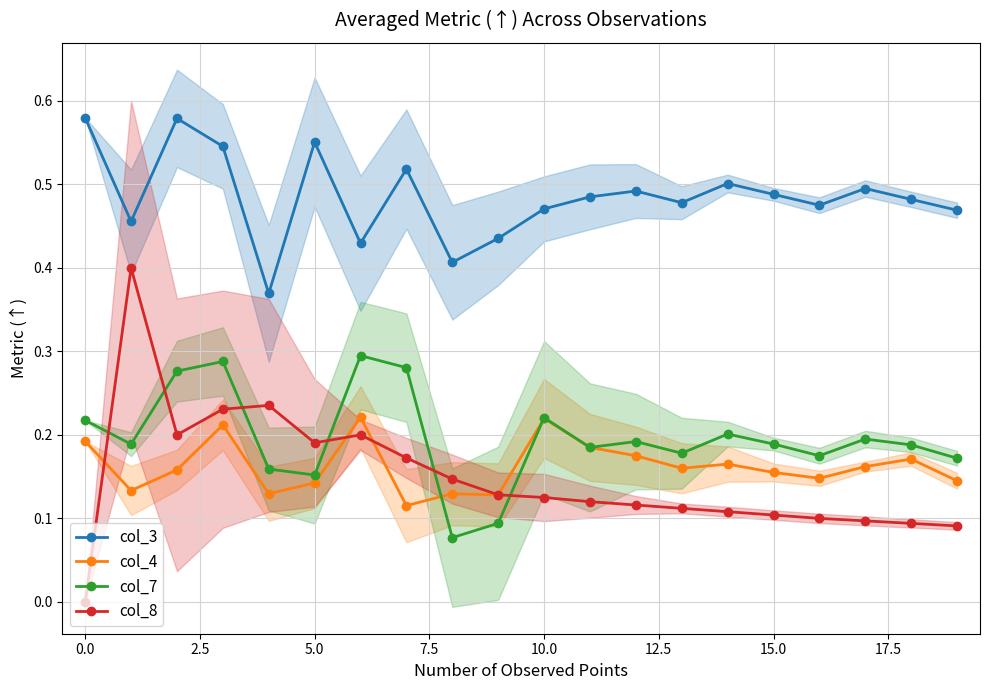

Count the col_8 values in the range 0 to 1.

20